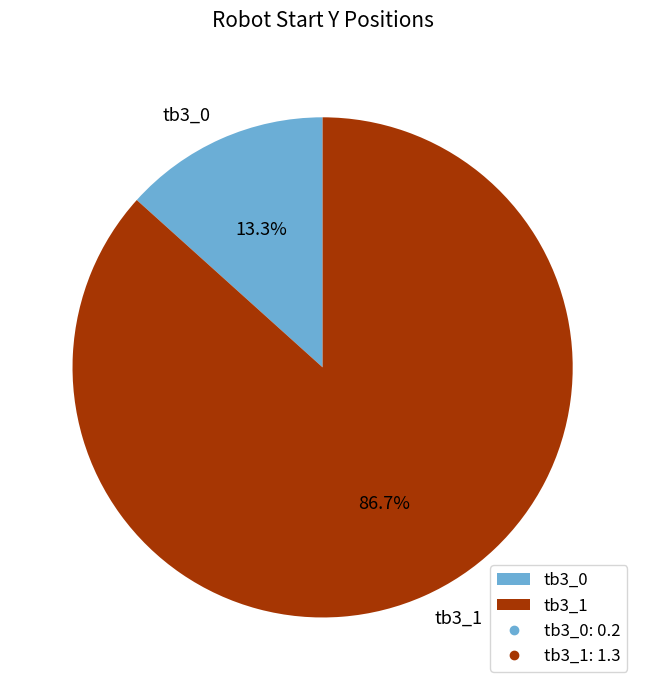

Count the number of slices in the pie.

2